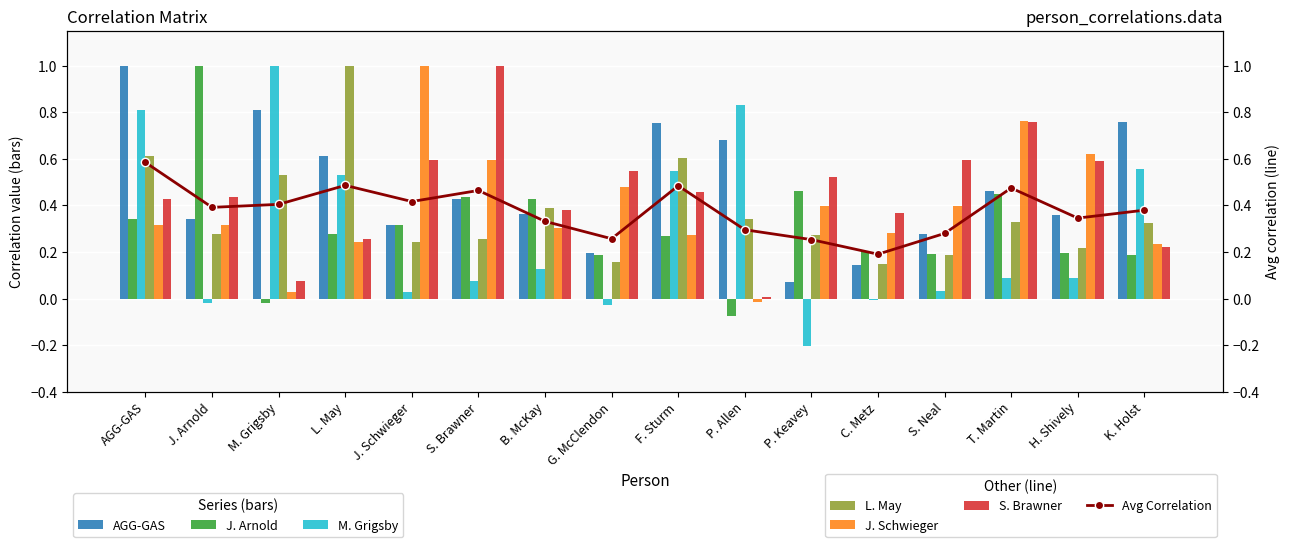

The S. Brawner series shows 0.4 at K. Holst. True or false?

False